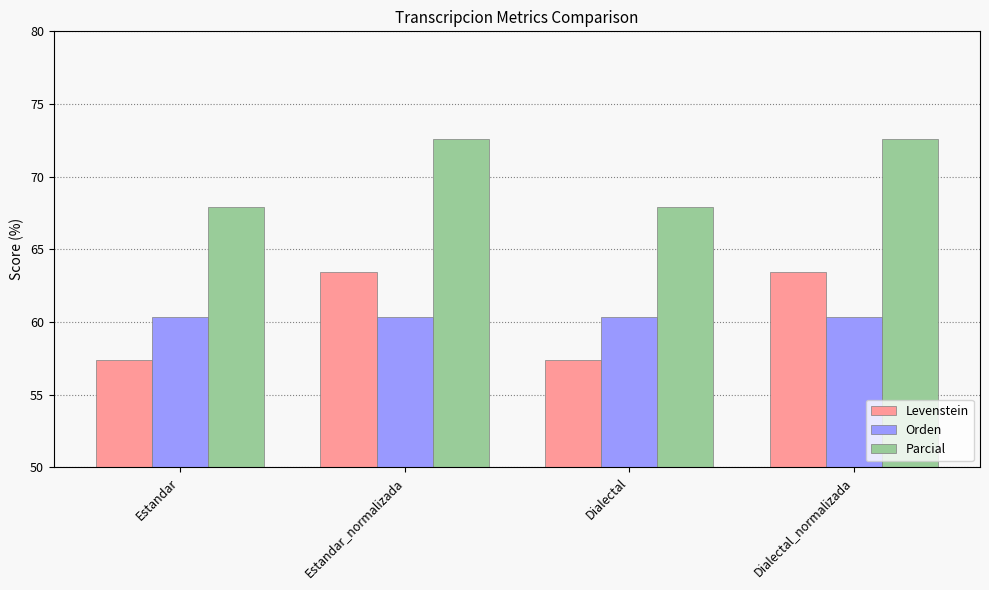

What is the label of the 3rd bar from the left?

Dialectal